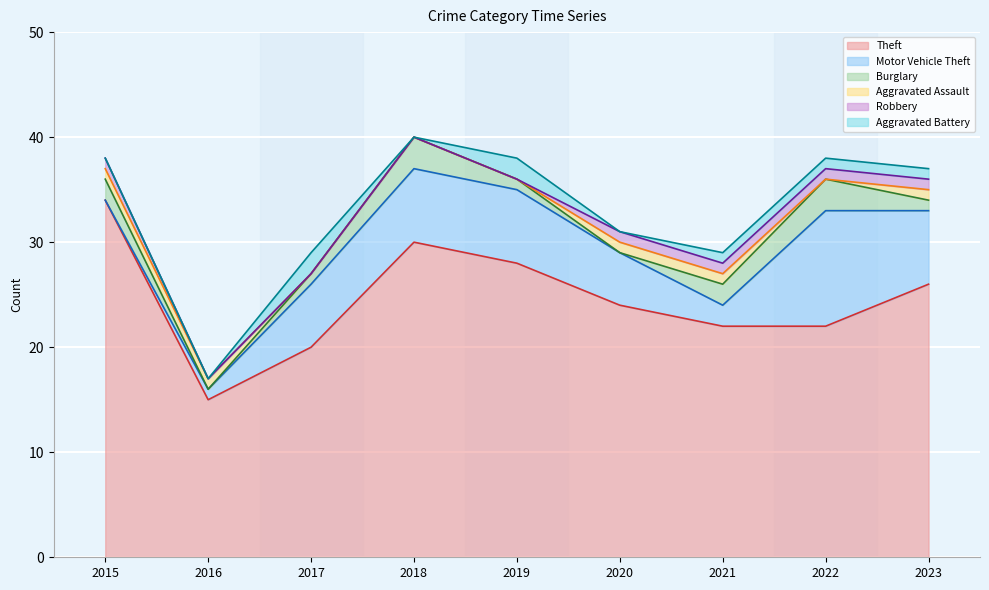

What is the value of the Burglary point at the 9th from the left?

1